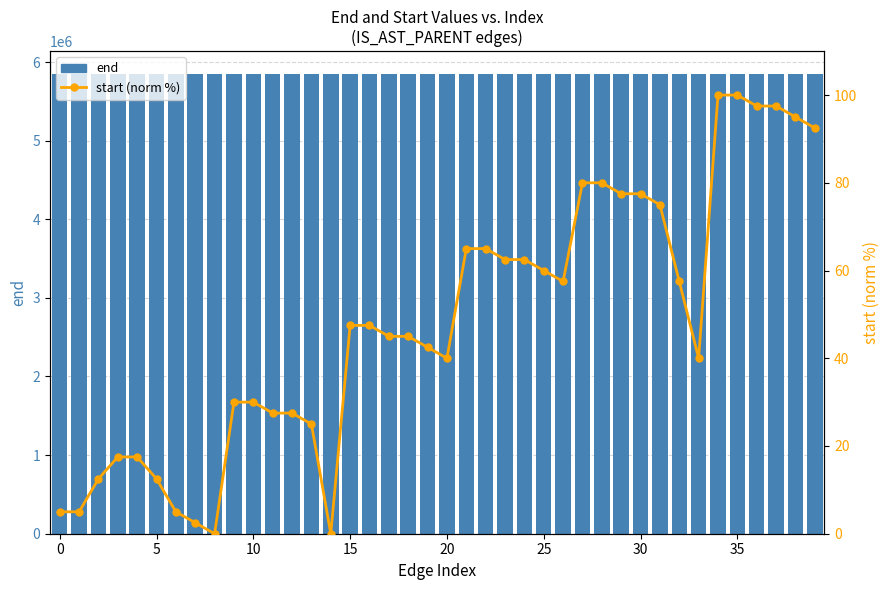

What is the difference between the maximum and minimum values in the end series?

42.0